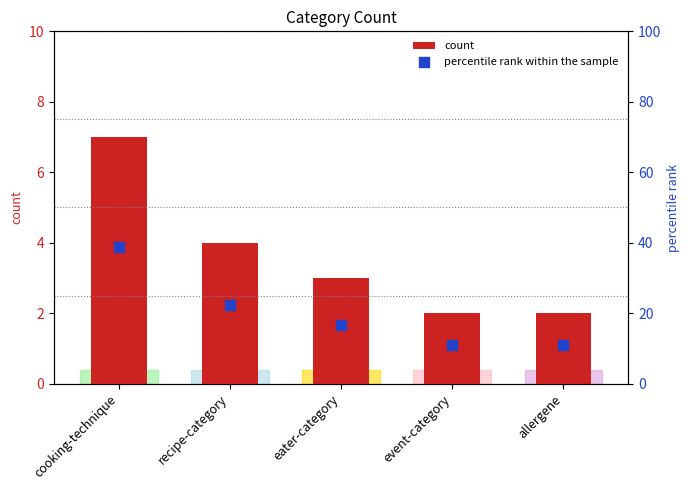

Which series contains the lowest Y value?

count